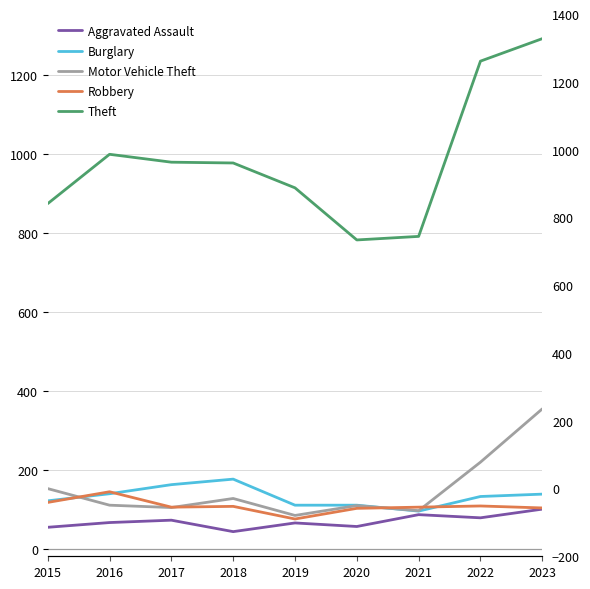

At how many categories does at least one series exceed 1047?

2